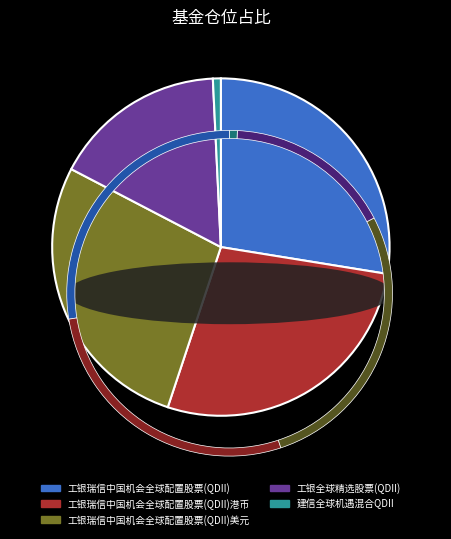

Is 工银瑞信中国机会全球配置股票(QDII) the majority of the pie?

No